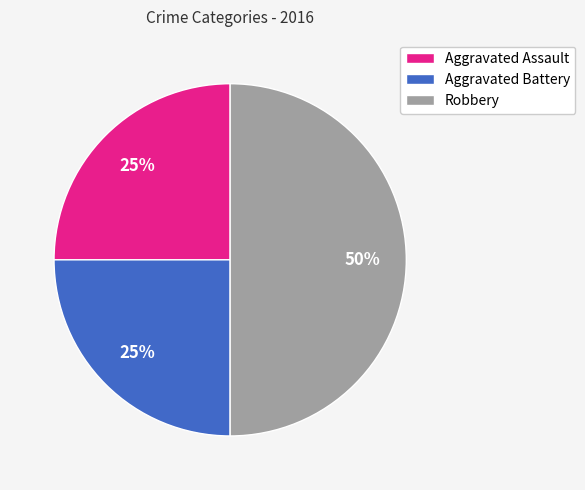

Between Robbery and Aggravated Battery, which is larger?

Robbery